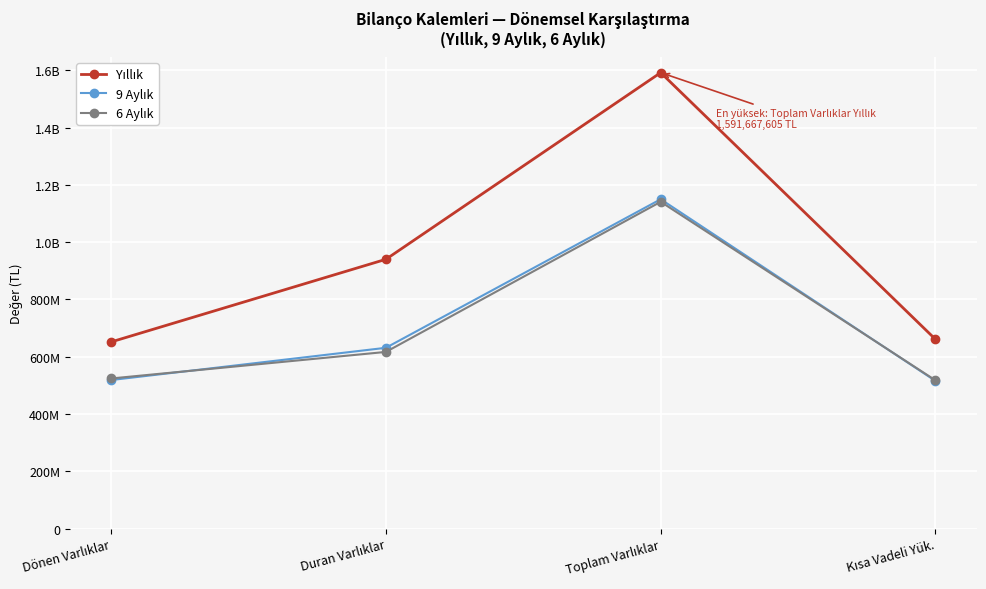

What is the label of the 2nd point from the right?

Toplam Varlıklar